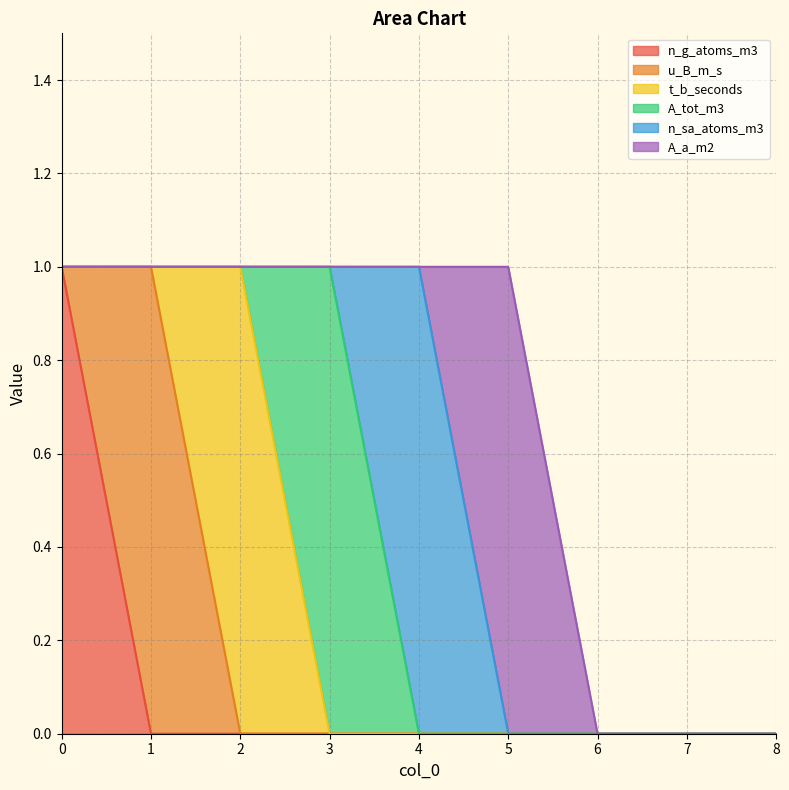

Between which two adjacent categories do A_tot_m3 and t_b_seconds first intersect?

2 and 3